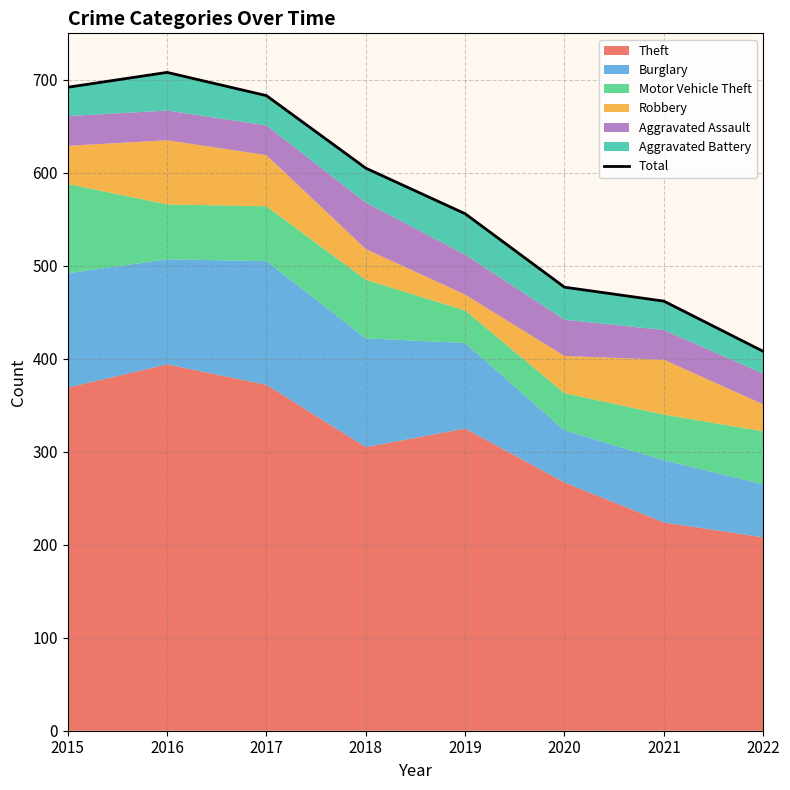

What is the change in value from 2016 to 2018?

-103